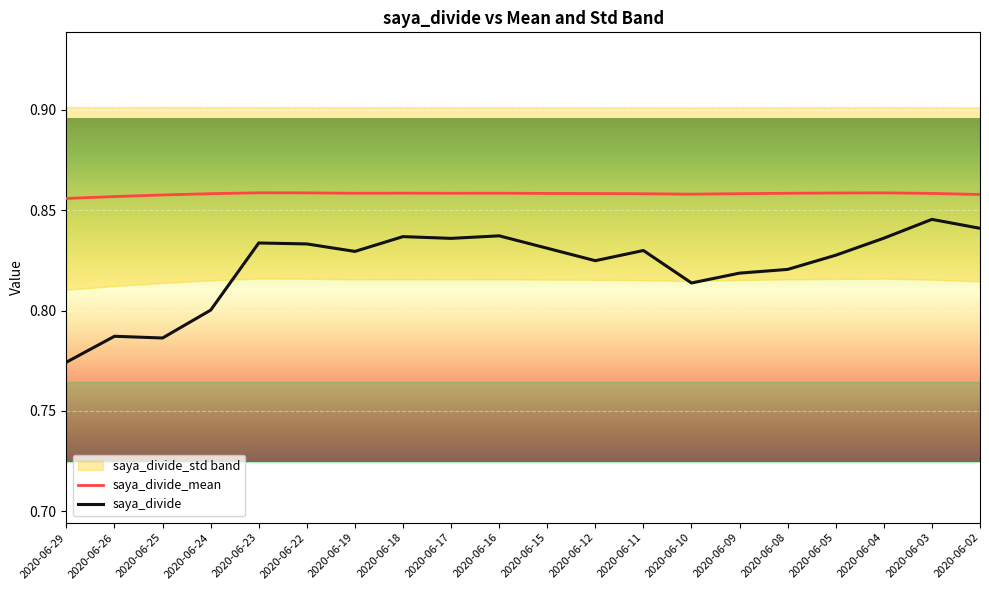

What is the highest value of the saya_divide_mean series?

0.9